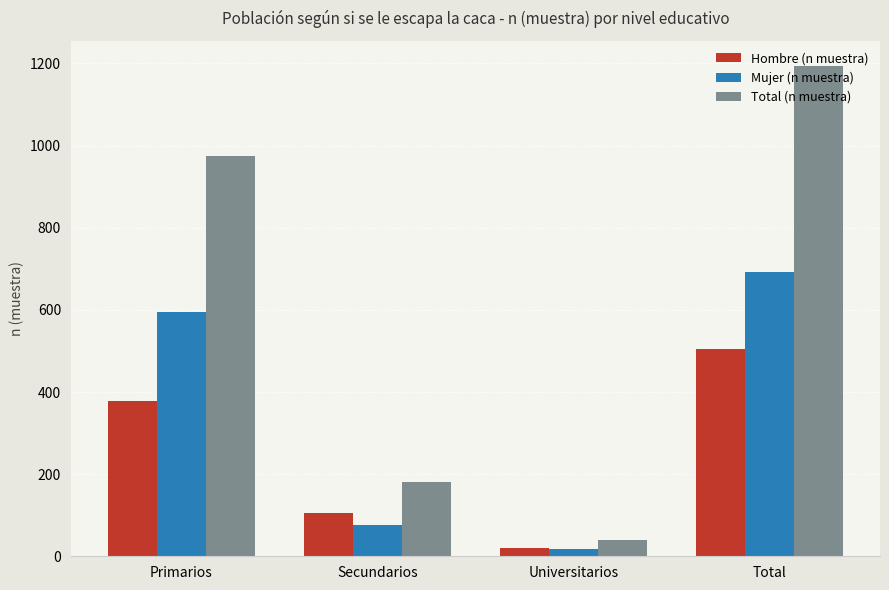

At which label does Hombre (n muestra) reach its peak?

Total